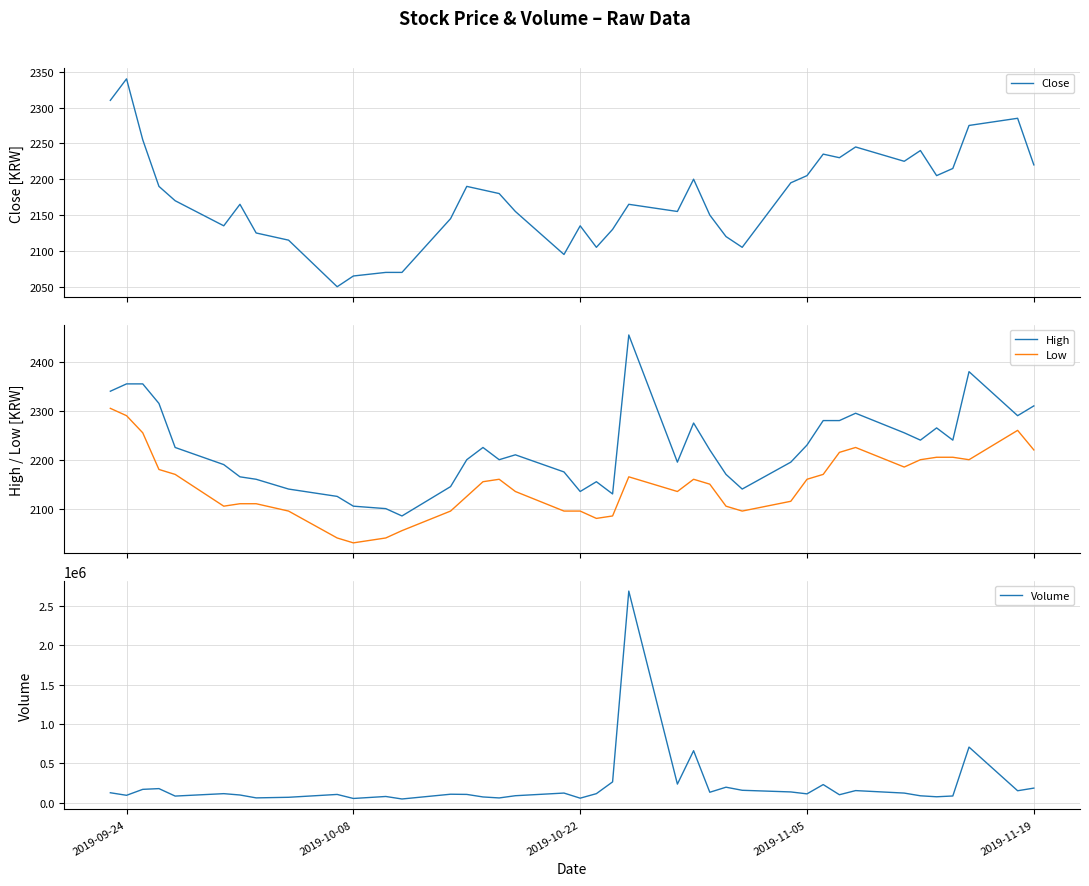

True or false: Low and High intersect in this chart.

False